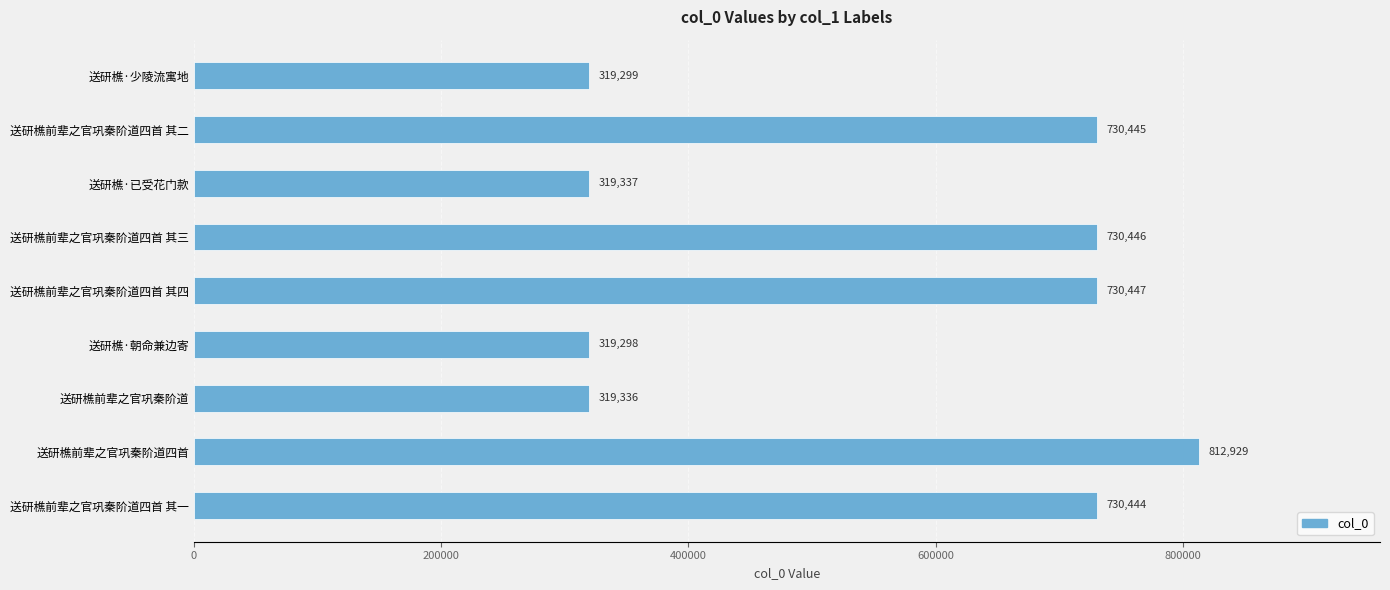

The chart shows a value of 236877 at 送研樵前辈之官巩秦阶道四首 其三. True or false?

False